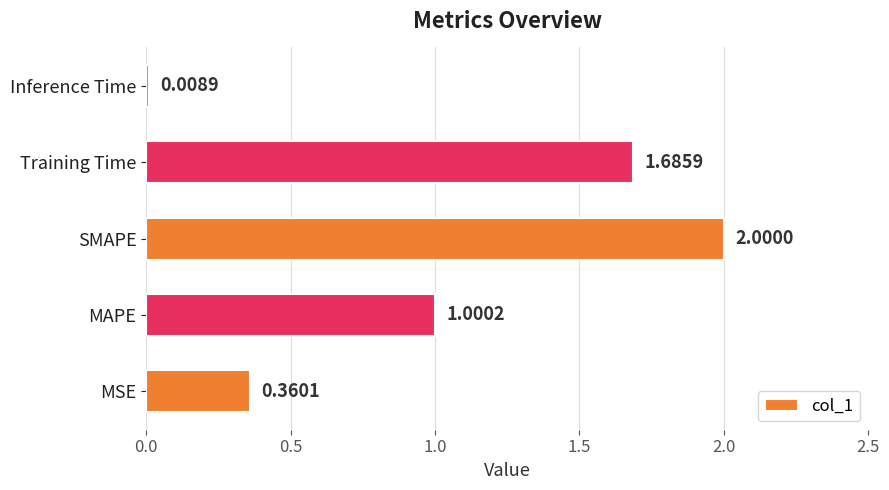

What is the greatest value displayed?

2.0